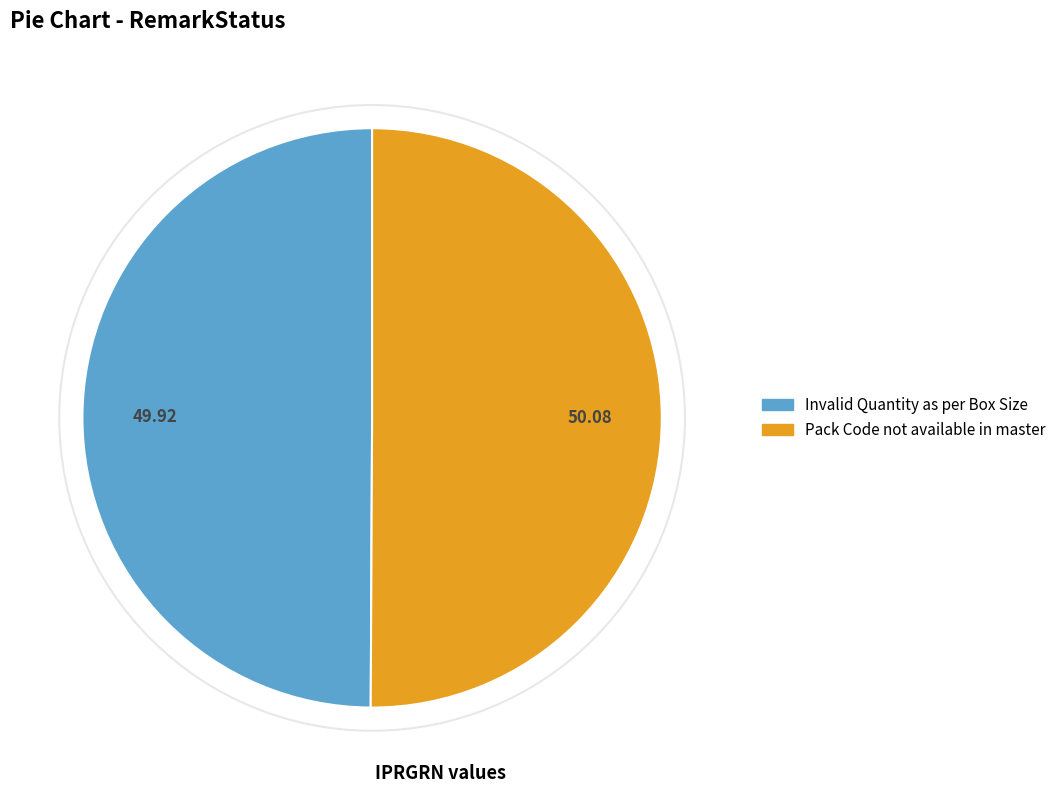

Do Invalid Quantity as per Box Size and Pack Code not available in master together represent more than half of the pie?

Yes